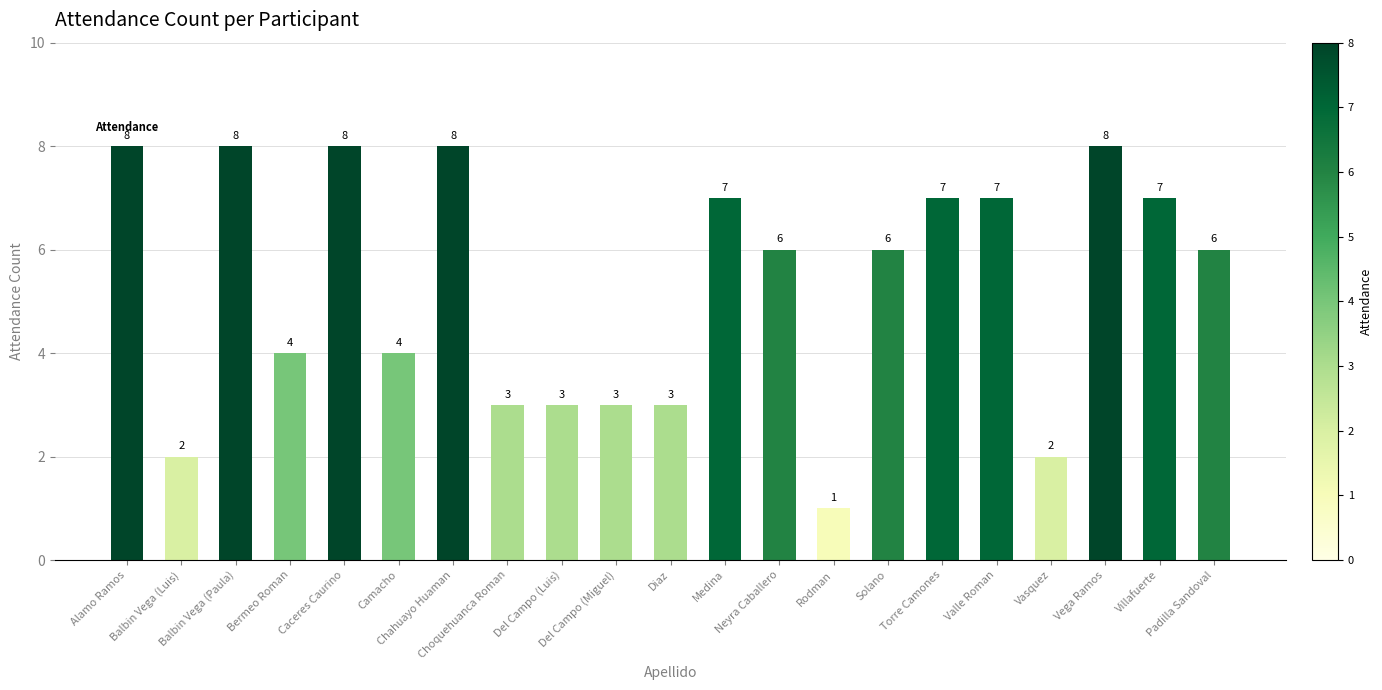

Reading left to right, what are all the values shown in this chart?

Alamo Ramos=8	Balbin Vega (Luis)=2	Balbin Vega (Paula)=8	Bermeo Roman=4	Caceres Caurino=8	Camacho=4	Chahuayo Huaman=8	Choquehuanca Roman=3	Del Campo (Luis)=3	Del Campo (Miguel)=3	Diaz=3	Medina=7	Neyra Caballero=6	Rodman=1	Solano=6	Torre Camones=7	Valle Roman=7	Vasquez=2	Vega Ramos=8	Villafuerte=7	Padilla Sandoval=6